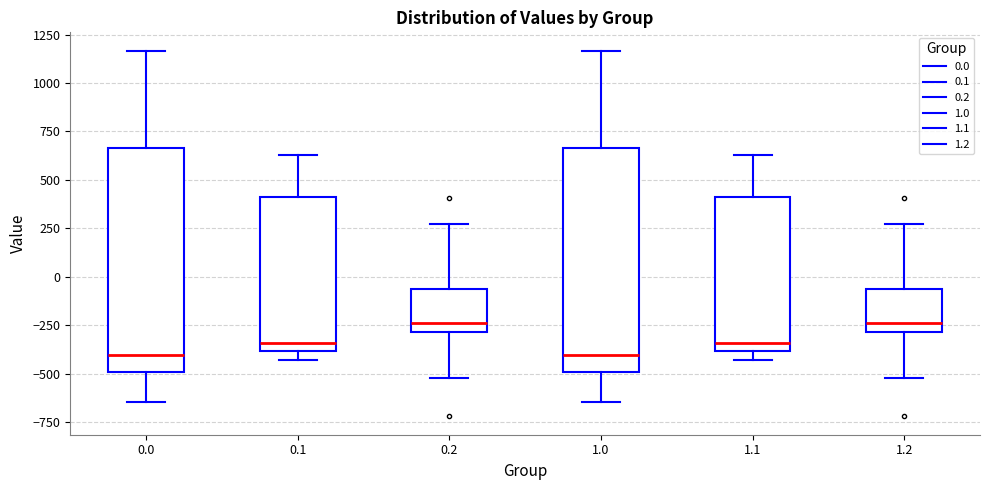

Reading left to right, read every box against the y-axis: the position of its median line, the range the box covers, and the ends of its whiskers. The values are not printed on the chart, so give them approximately, as read against the axis.

0.0: median -400, box -500 to 650, whiskers -650 to 1150
0.1: median -350, box -400 to 400, whiskers -450 to 650
0.2: median -250, box -300 to -50, whiskers -500 to 250
1.0: median -400, box -500 to 650, whiskers -650 to 1150
1.1: median -350, box -400 to 400, whiskers -450 to 650
1.2: median -250, box -300 to -50, whiskers -500 to 250